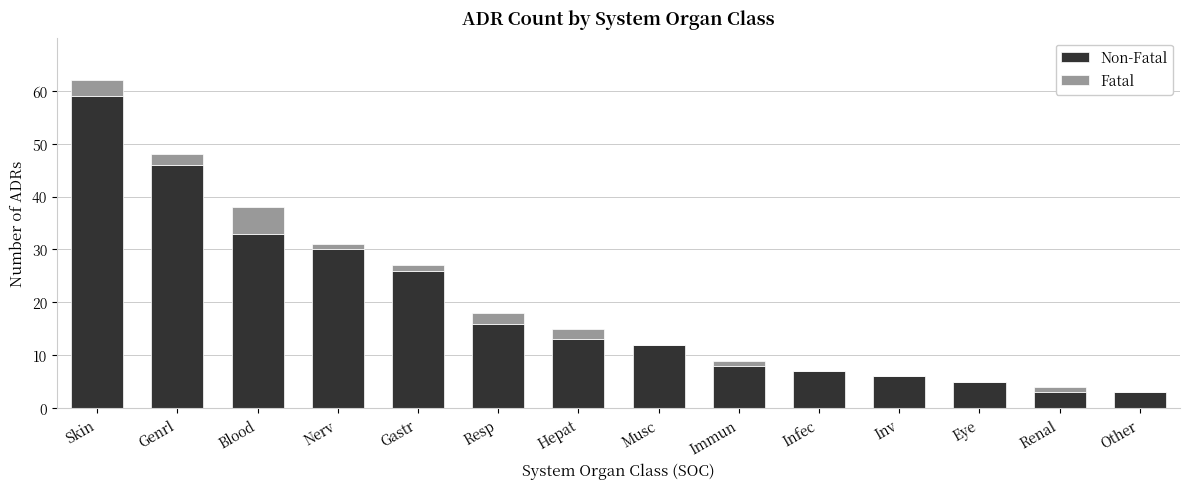

What is the total value across all series at Eye?

5